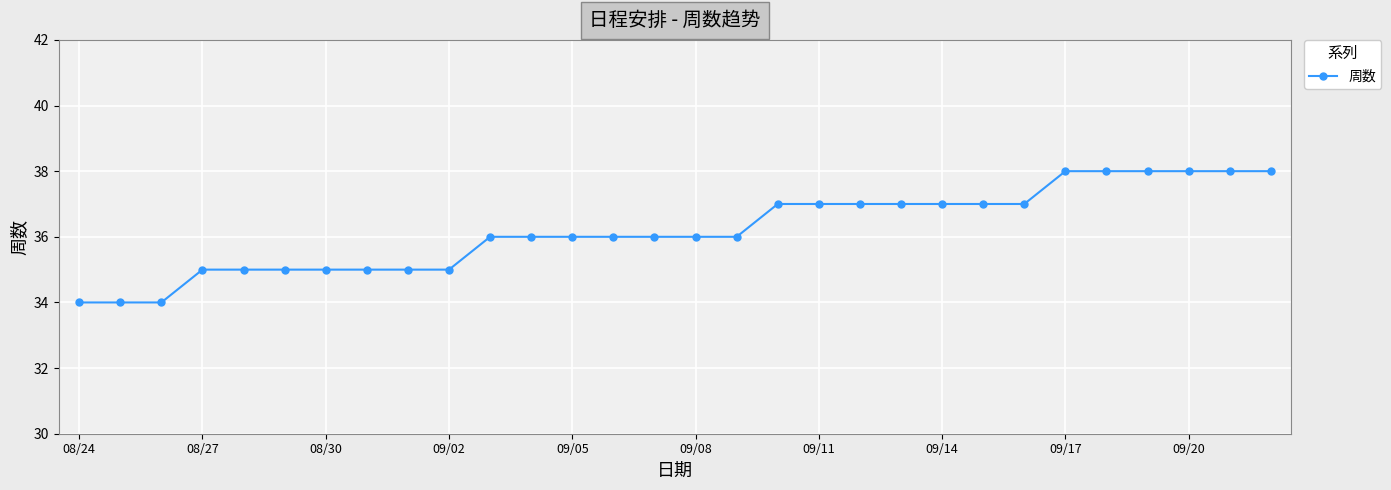

What is the value of the 12th point from the left?

36